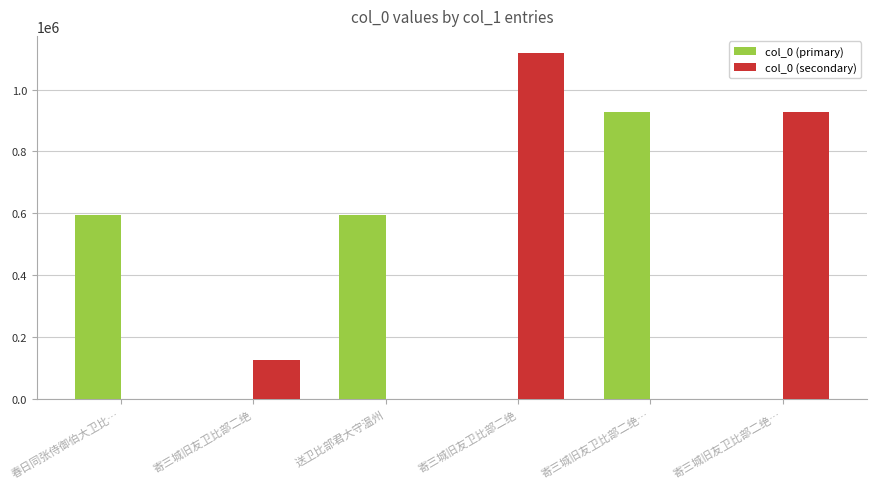

What is the sum of all col_0 (secondary) values?

2171987